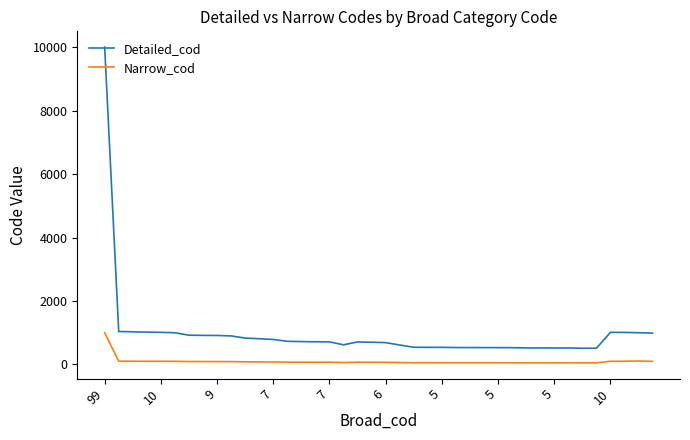

Rank the series by their maximum value, from highest to lowest.

Detailed_cod, Narrow_cod